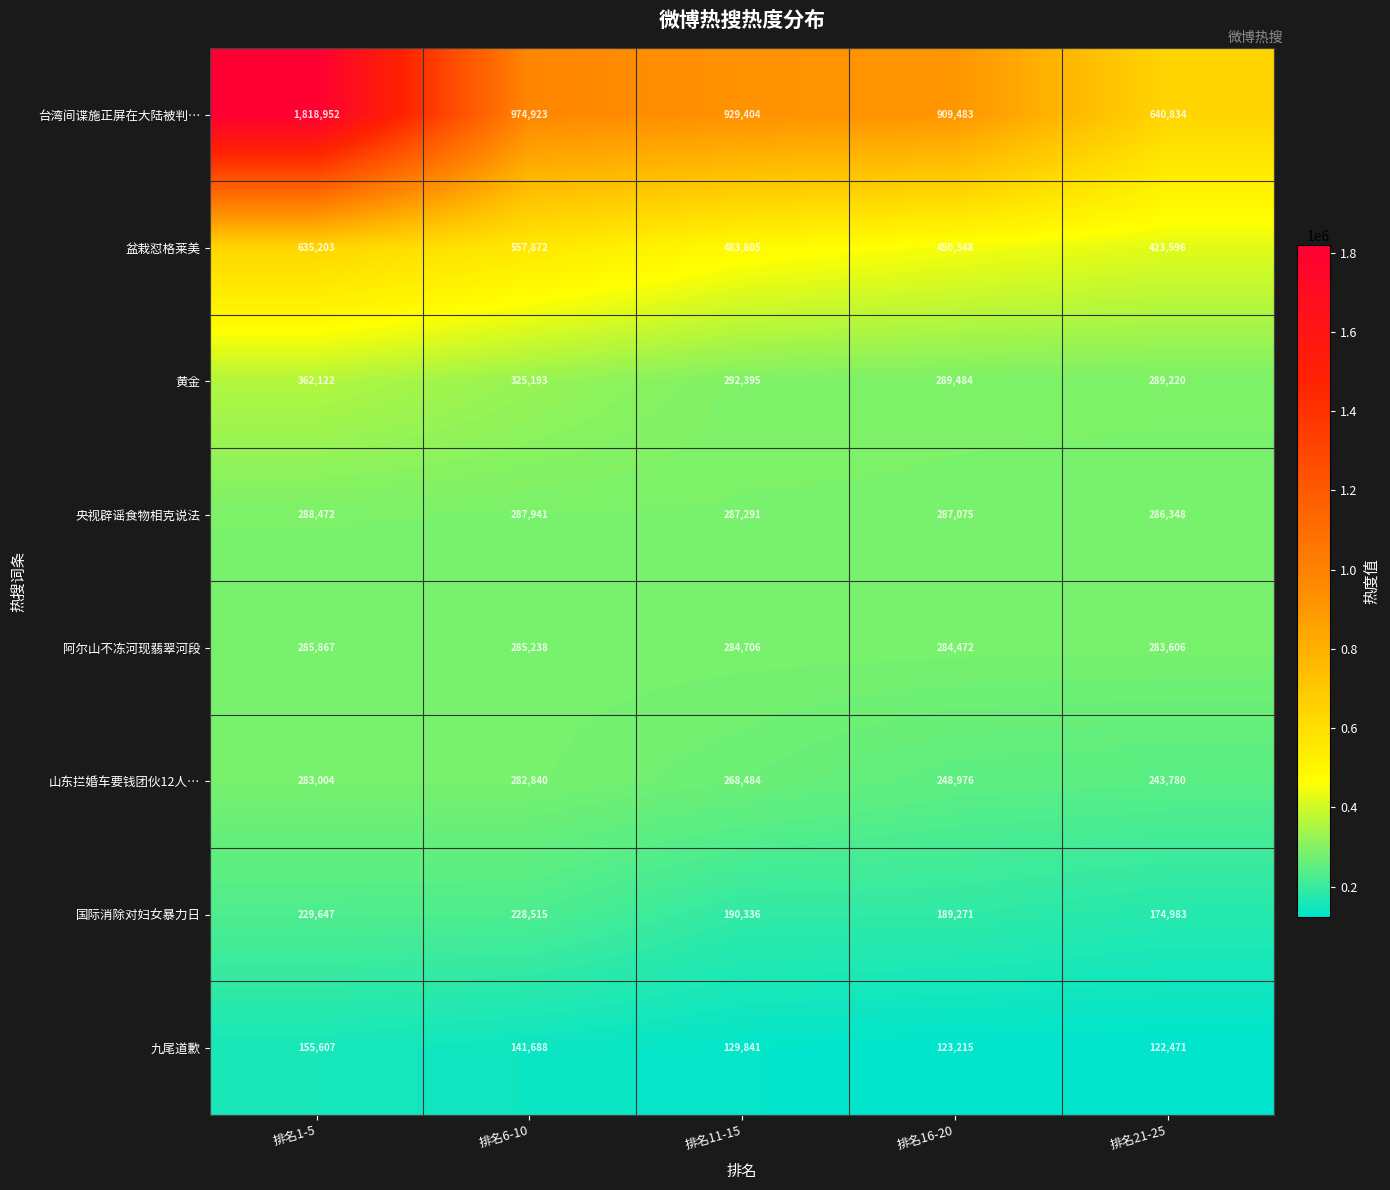

The 盆栽怼格莱美 series shows 758320 at 排名21-25. True or false?

False